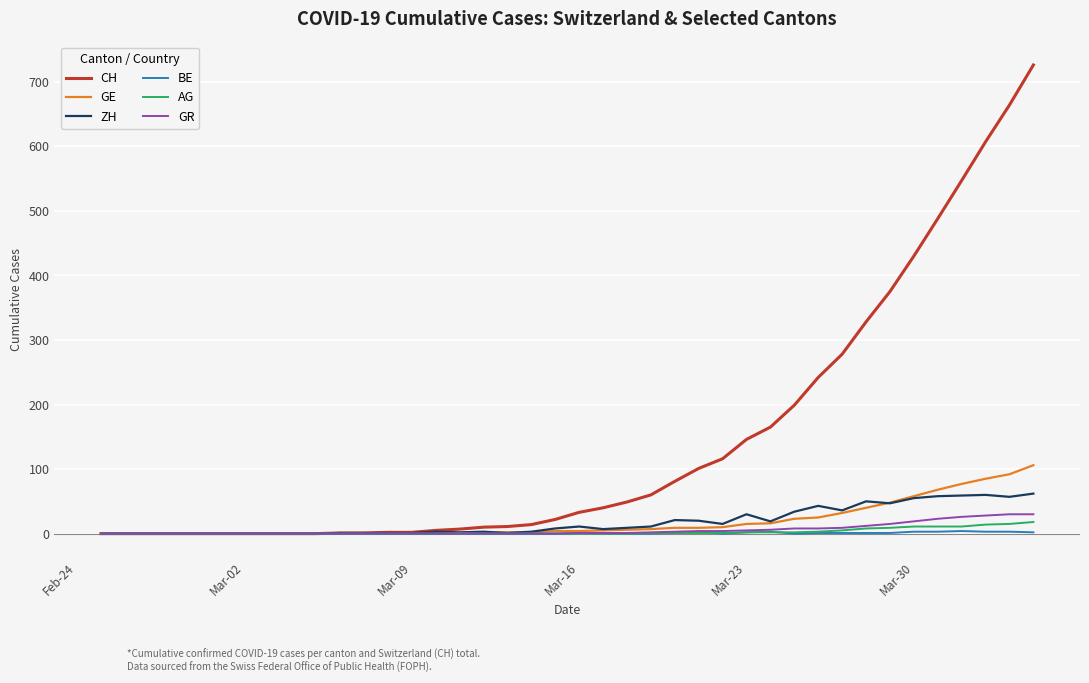

What is the highest value of the ZH series?

62